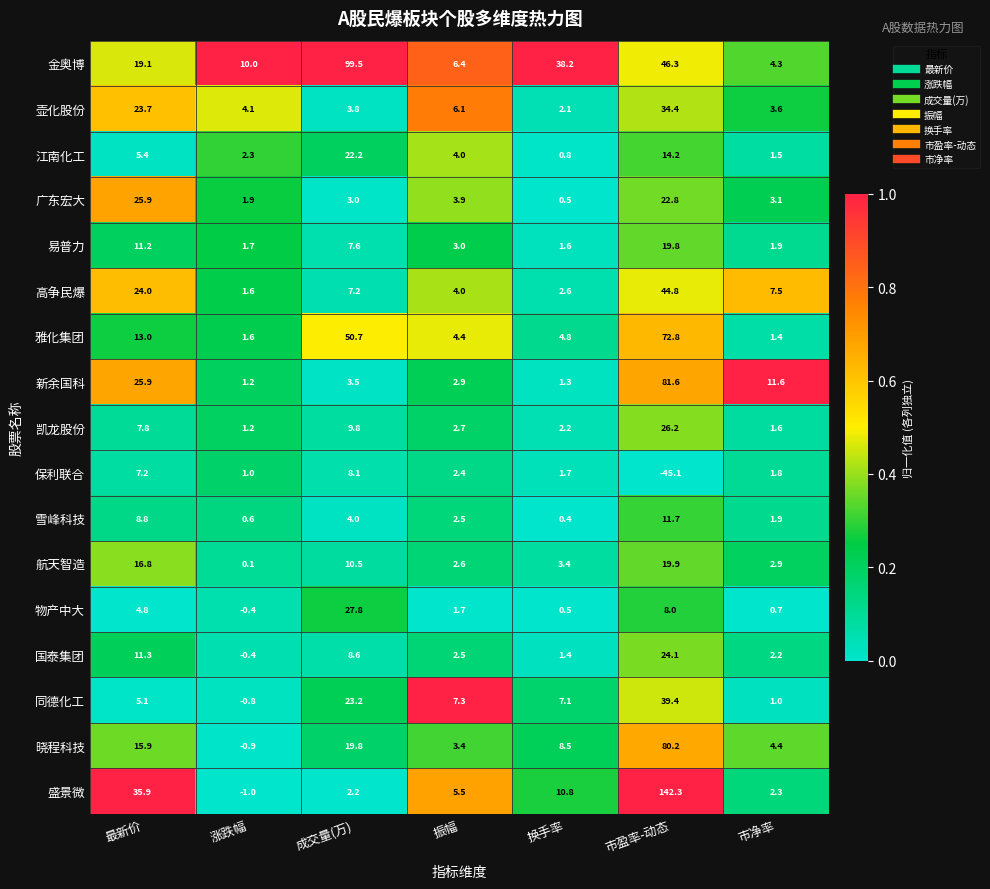

What is the sum of the 金奥博 values at 换手率 and 振幅?

44.6